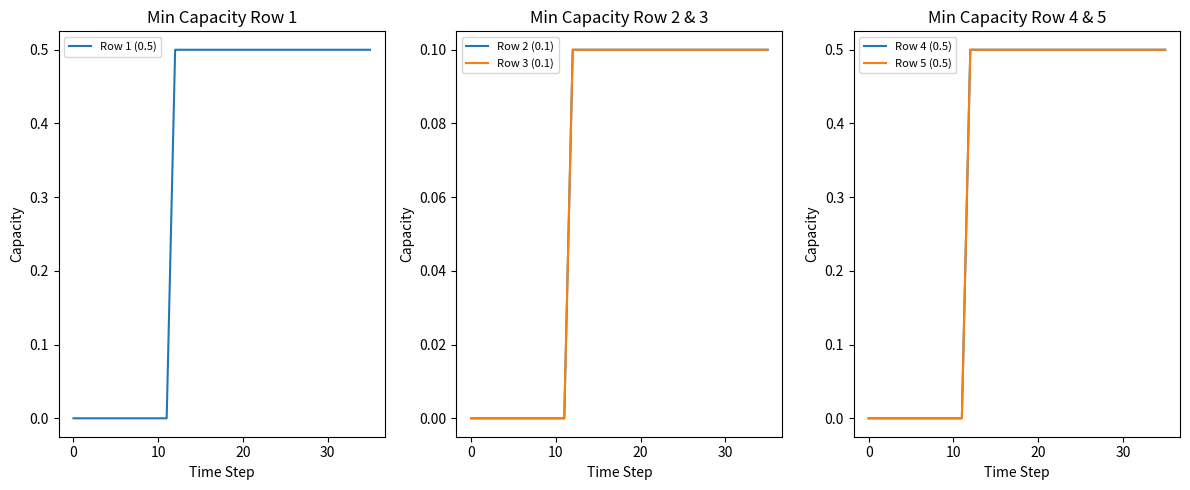

What is the sum of all Row 2 (0.1) values?

2.4